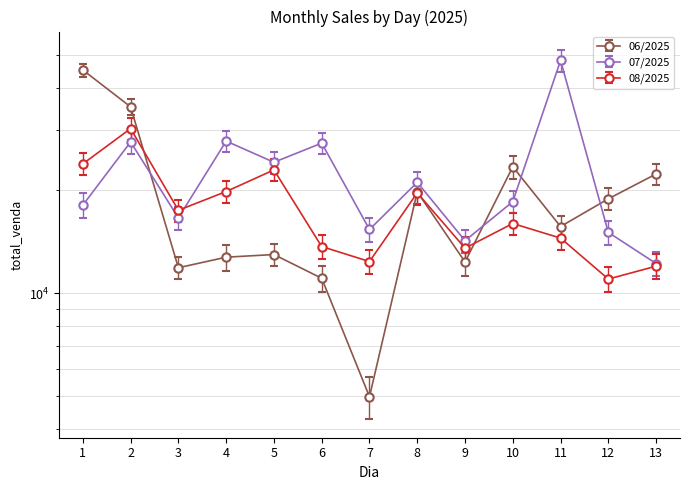

What are all the series names shown in the legend?

06/2025, 07/2025, 08/2025